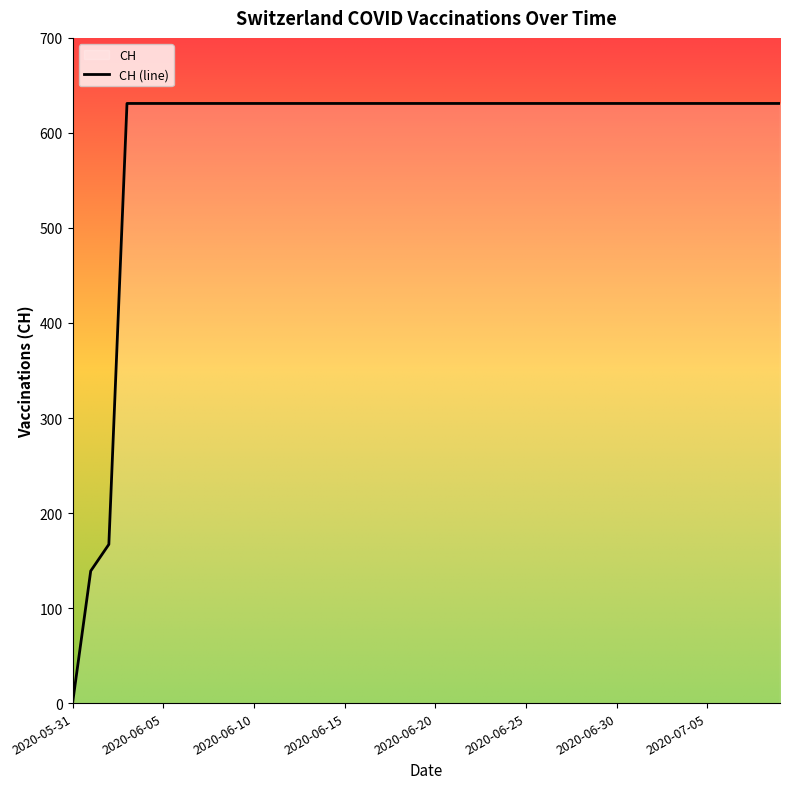

What is the label of the 3rd point from the left?

2020-06-02